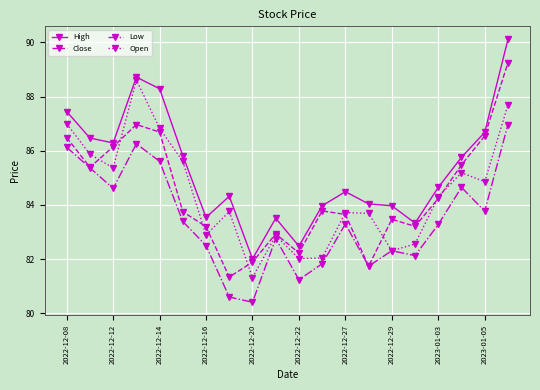

What is the minimum value shown in the chart?

80.4